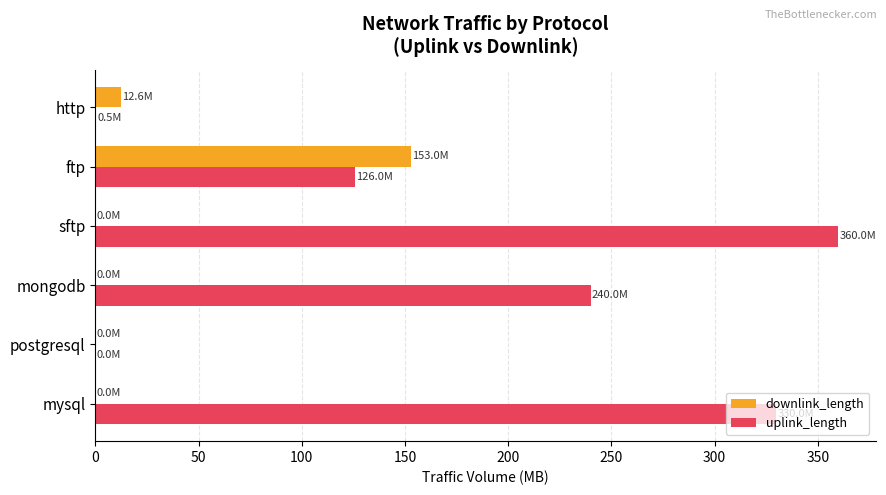

The uplink_length series shows 499.6 at mysql. True or false?

False